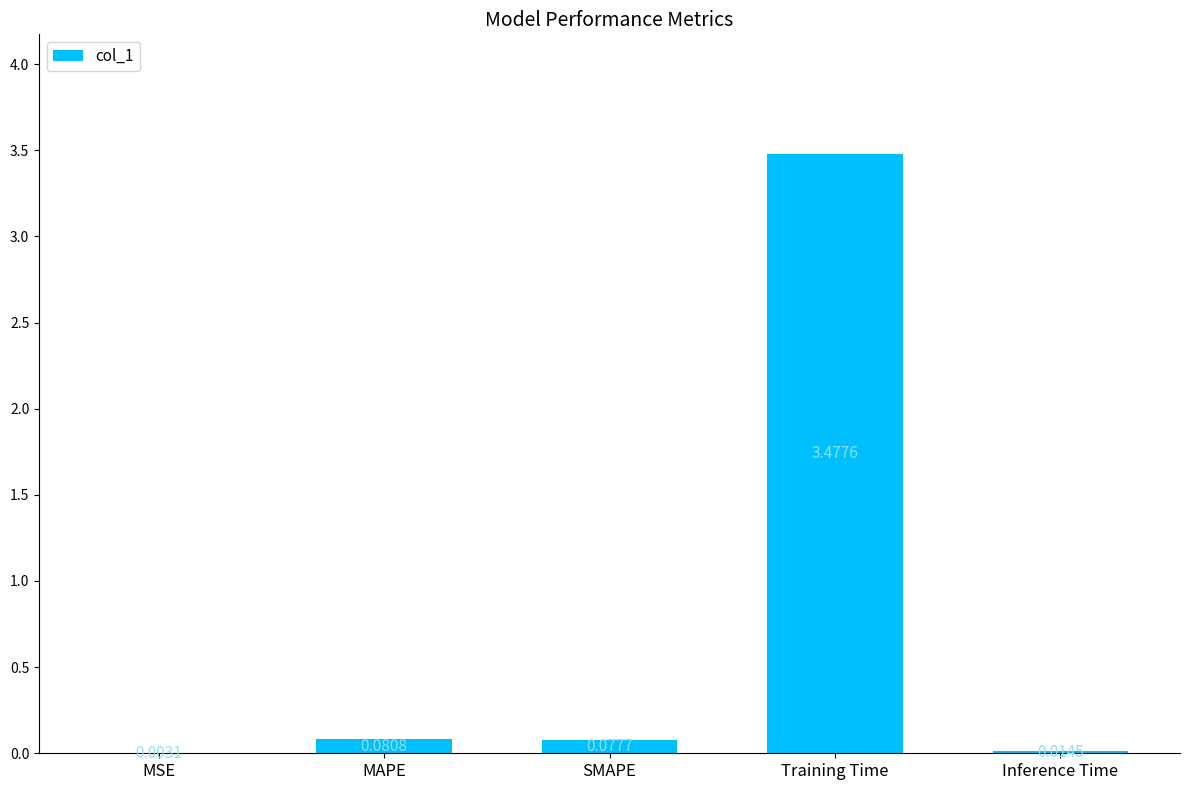

What is the sum of all values?

3.7